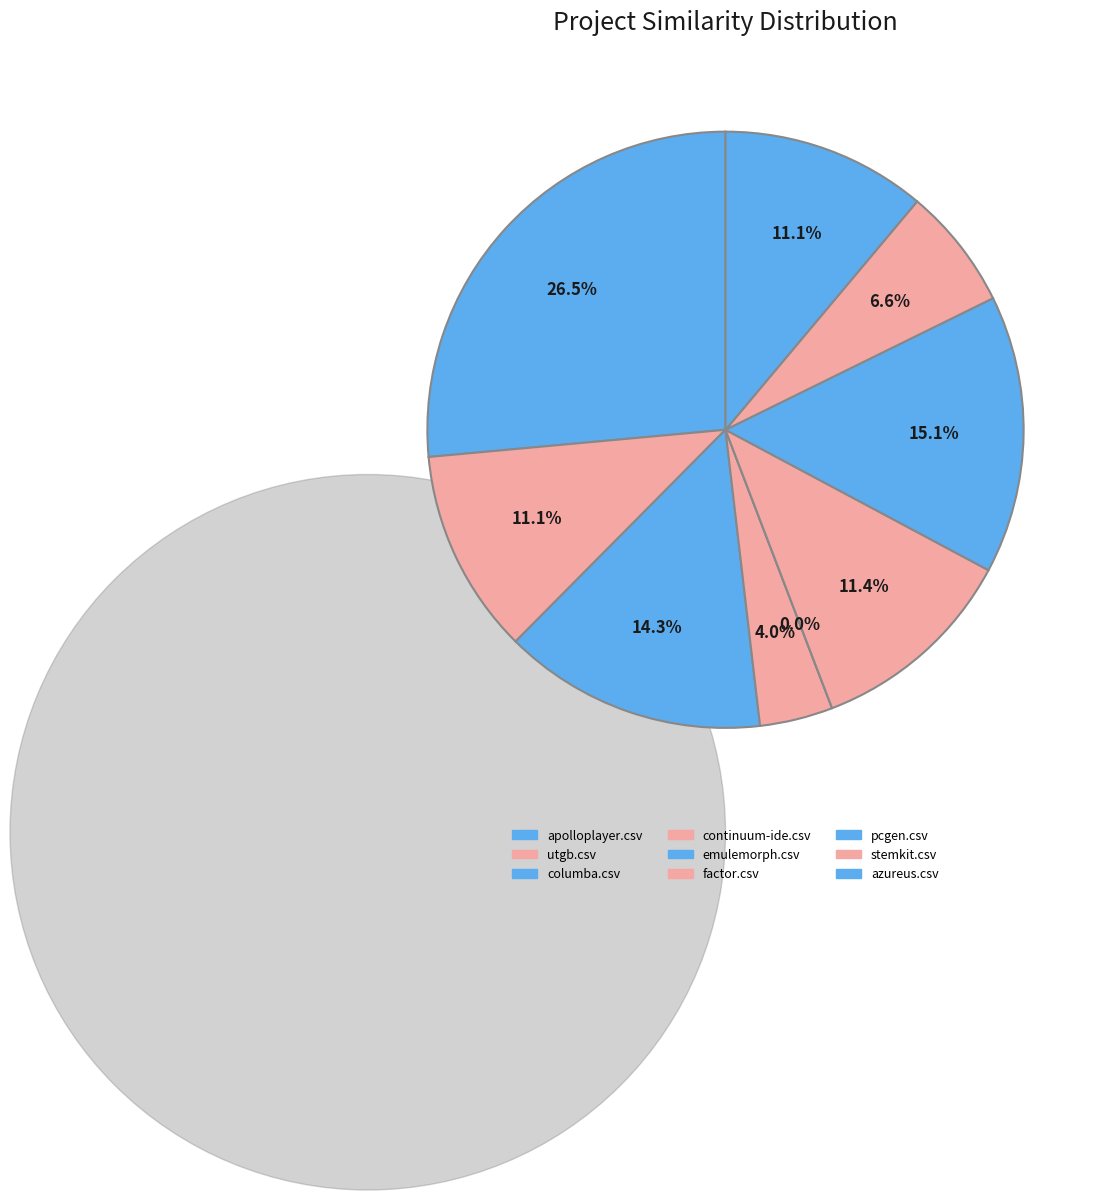

What is the largest slice in the pie chart?

apolloplayer.csv